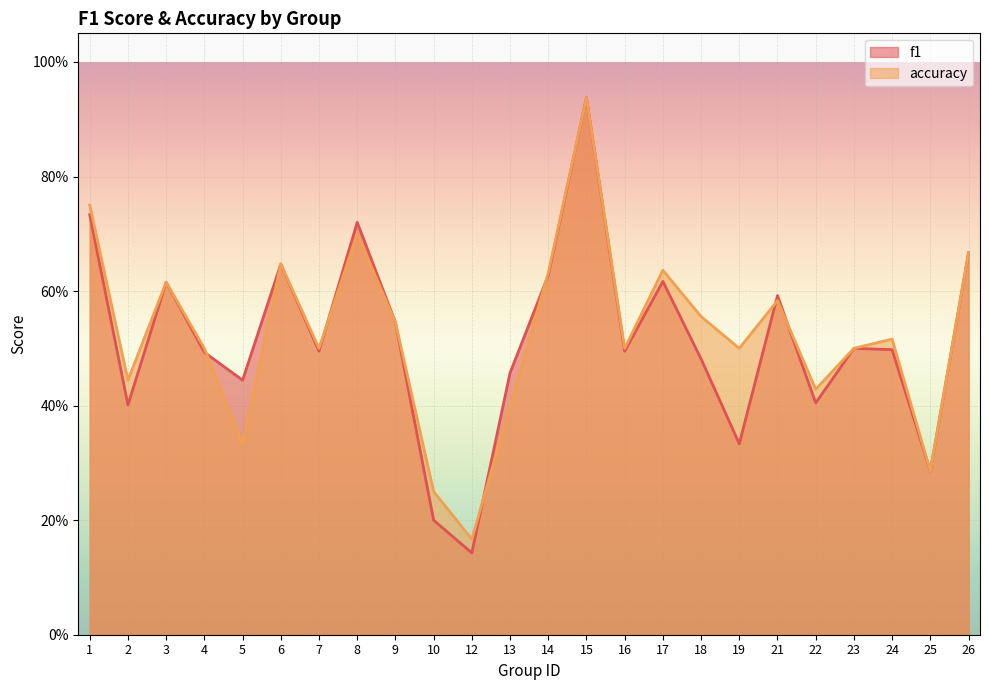

Where is the first local maximum for accuracy?

3